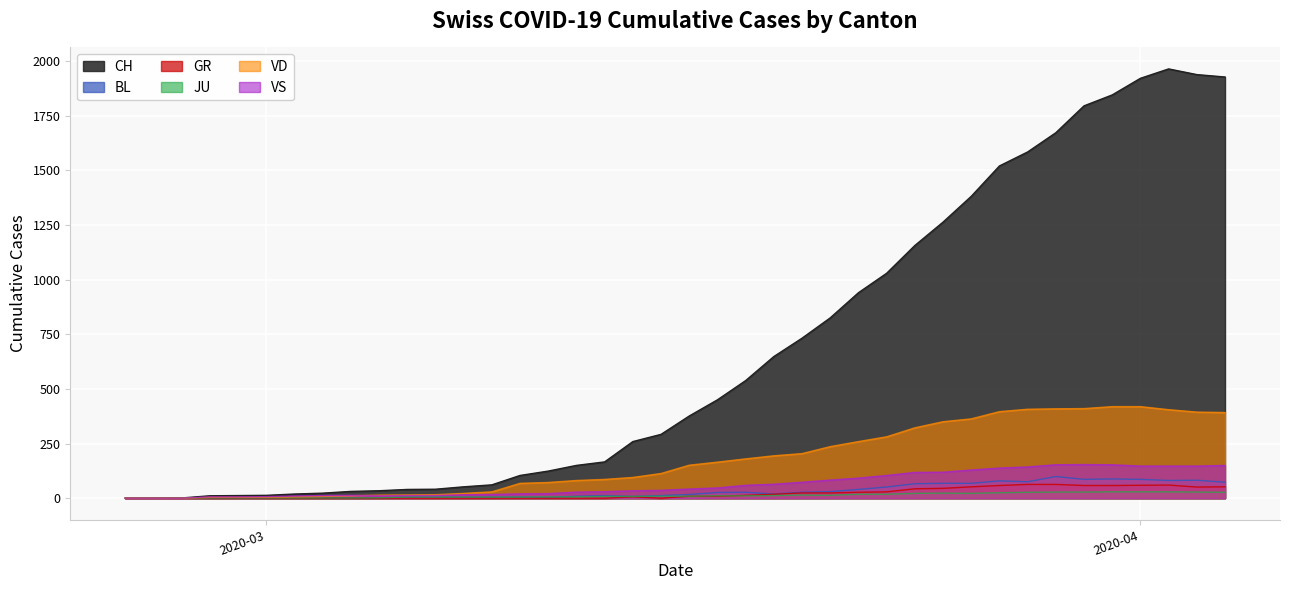

How many values in the JU series are below 9?

19